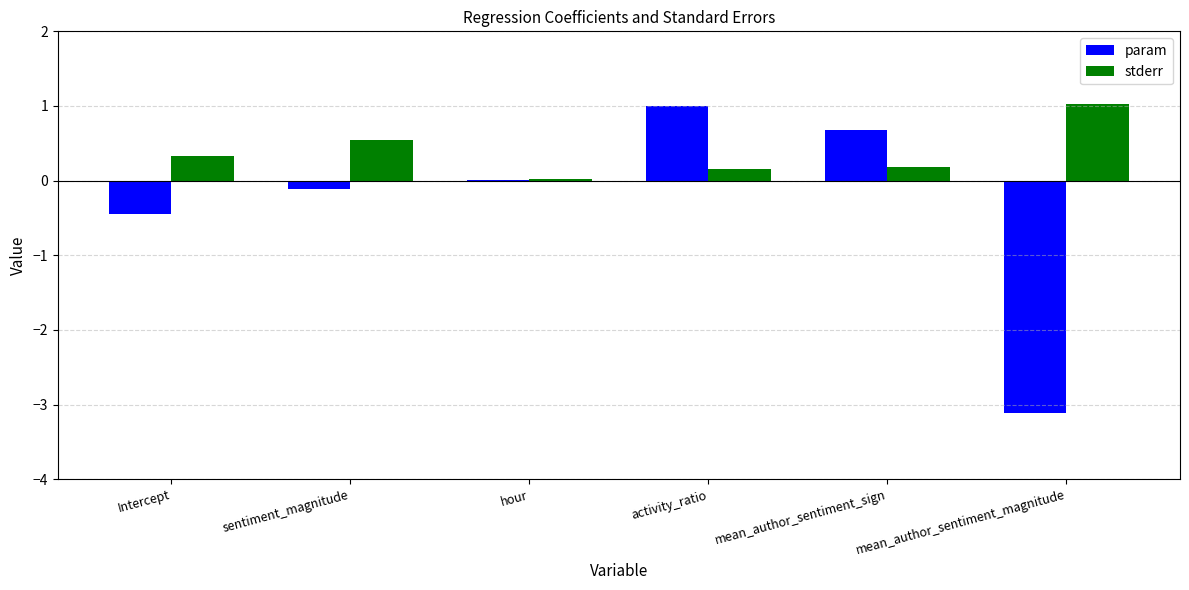

What is the sum of all param values?

-2.0